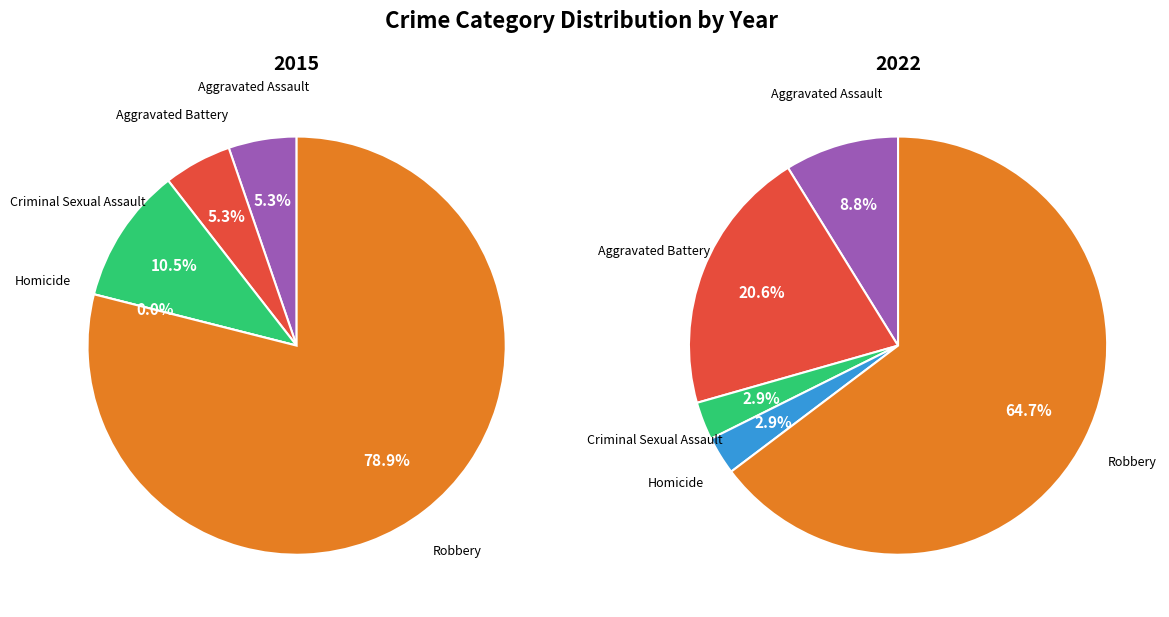

To the nearest percent, what percentage of the pie is values_2022?

21%